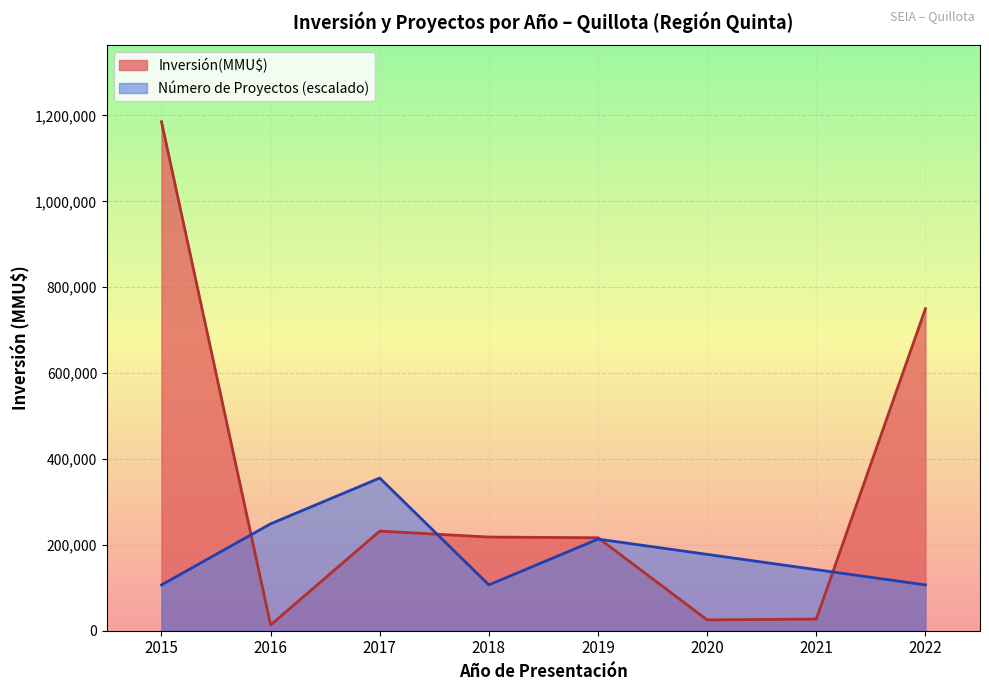

At which category is the sum across all series the highest?

2015